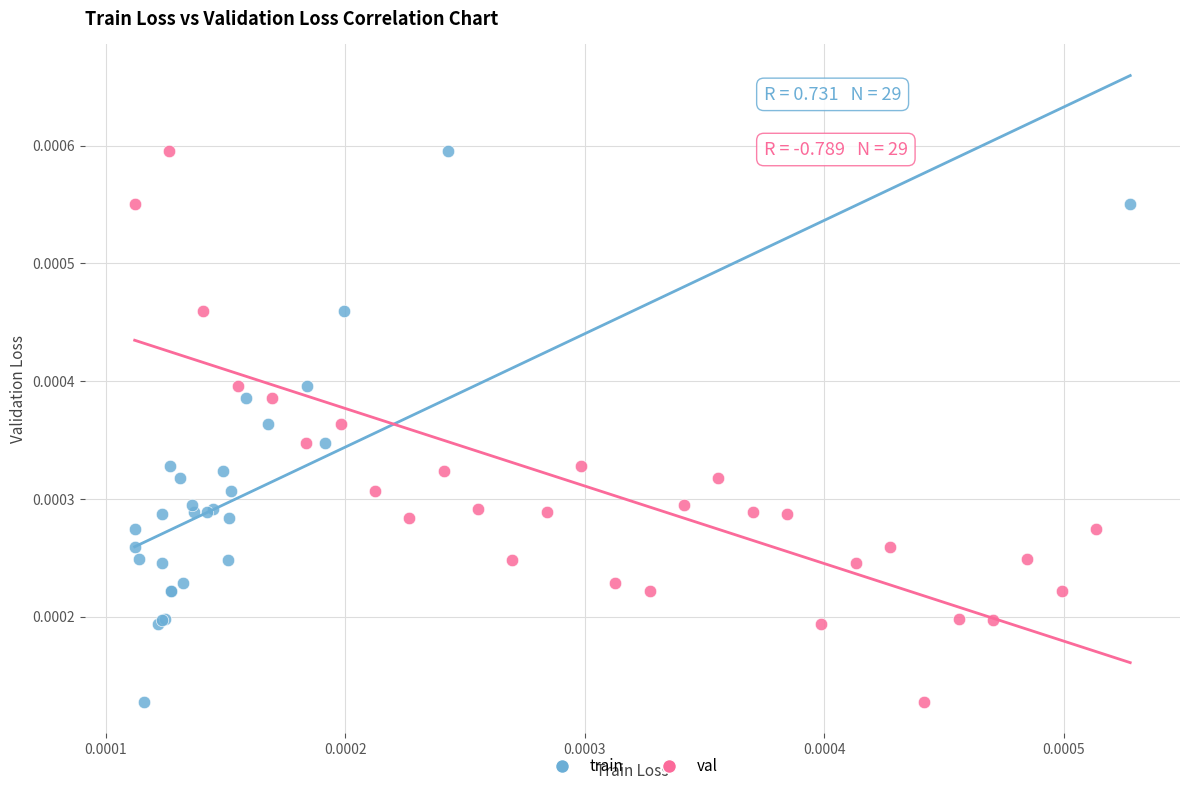

What are all the series names shown in the legend?

train, val